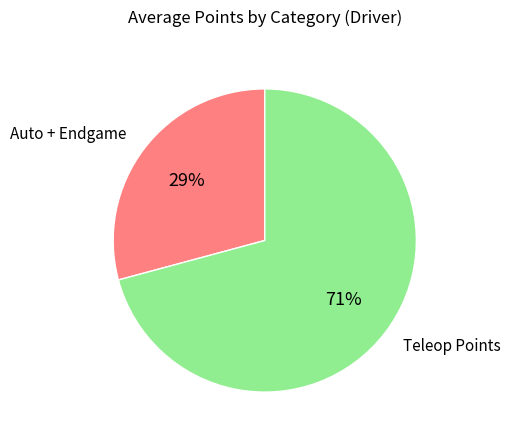

Does Teleop Points represent more than half of the total?

Yes